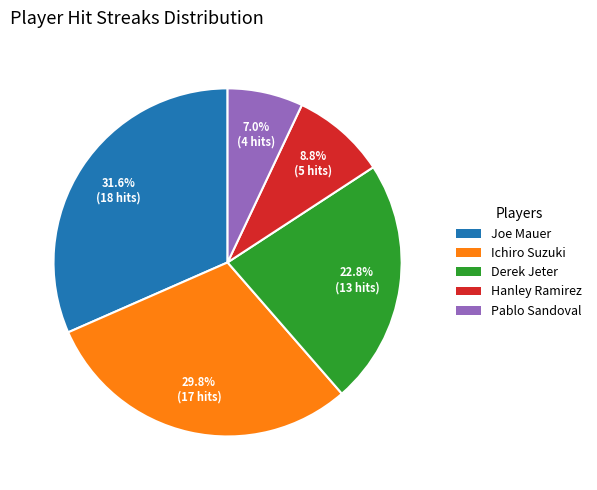

Is Ichiro Suzuki the majority of the pie?

No